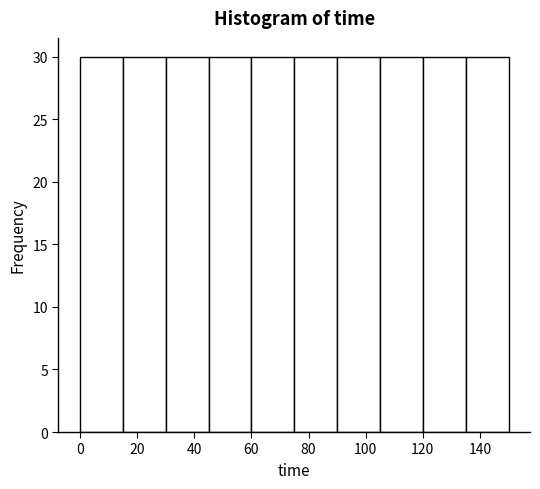

Reading left to right, transcribe this chart: for each bar, give the range it covers on the x-axis and its height. Neither the bar edges nor the heights are printed on the chart, so give them approximately, as read against the axes.

0 to 15: 30
15 to 30: 30
30 to 45: 30
45 to 60: 30
60 to 75: 30
75 to 90: 30
90 to 105: 30
105 to 120: 30
120 to 135: 30
135 to 150: 30